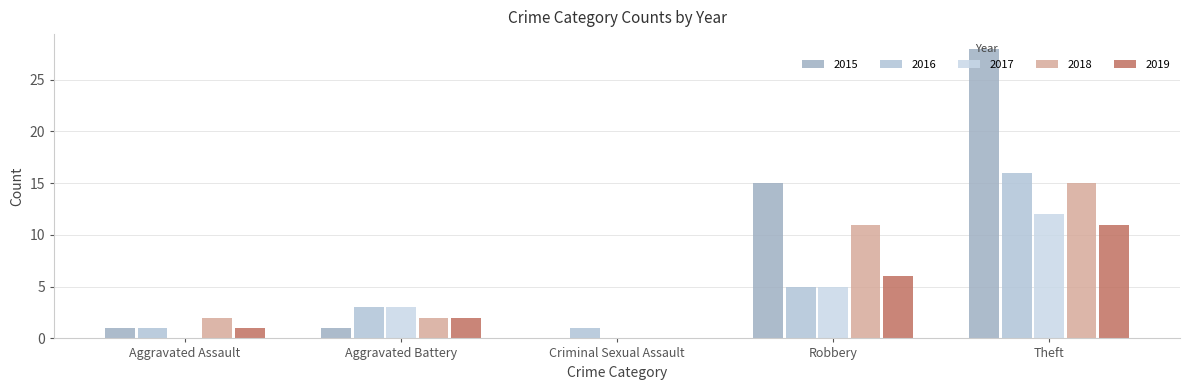

How many distinct data groups are displayed?

5